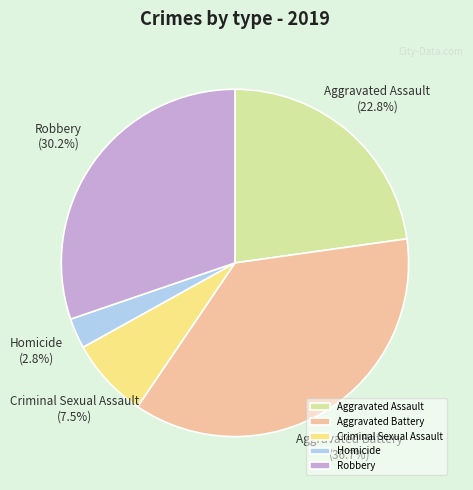

What is the smallest slice in the pie chart?

Homicide